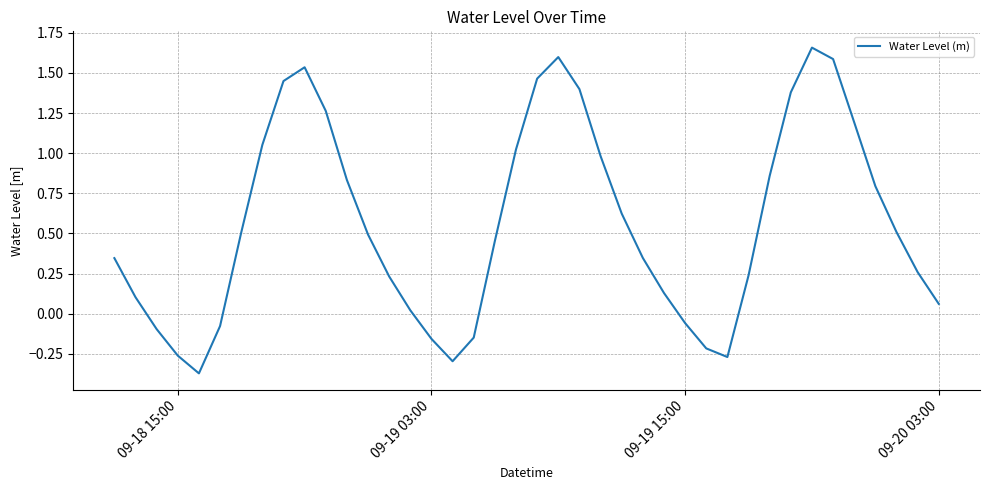

What is the difference between the maximum and minimum values?

2.0